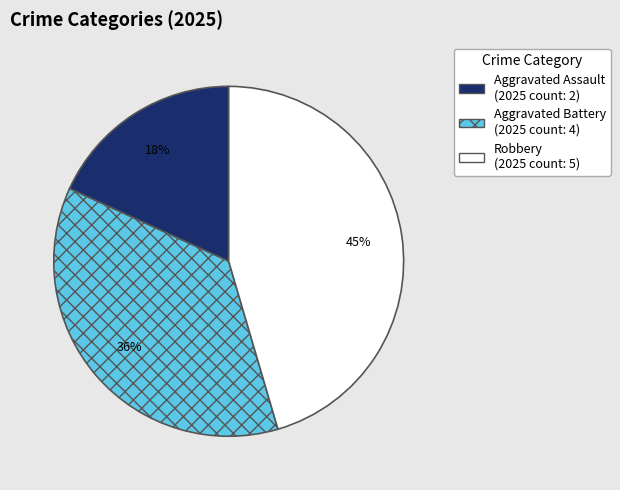

How many slices are in this pie chart?

3